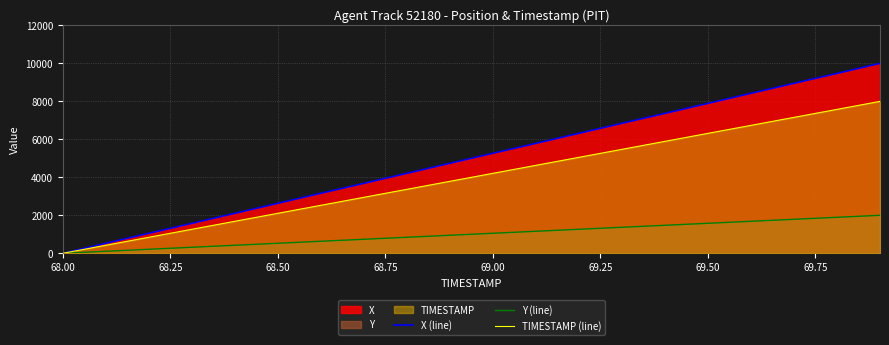

What is the average value of the X (line) series?

4999.8